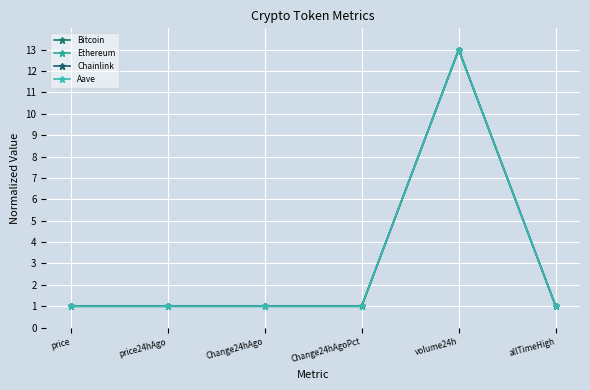

Is it true that Aave equals 1.0 at price24hAgo?

True